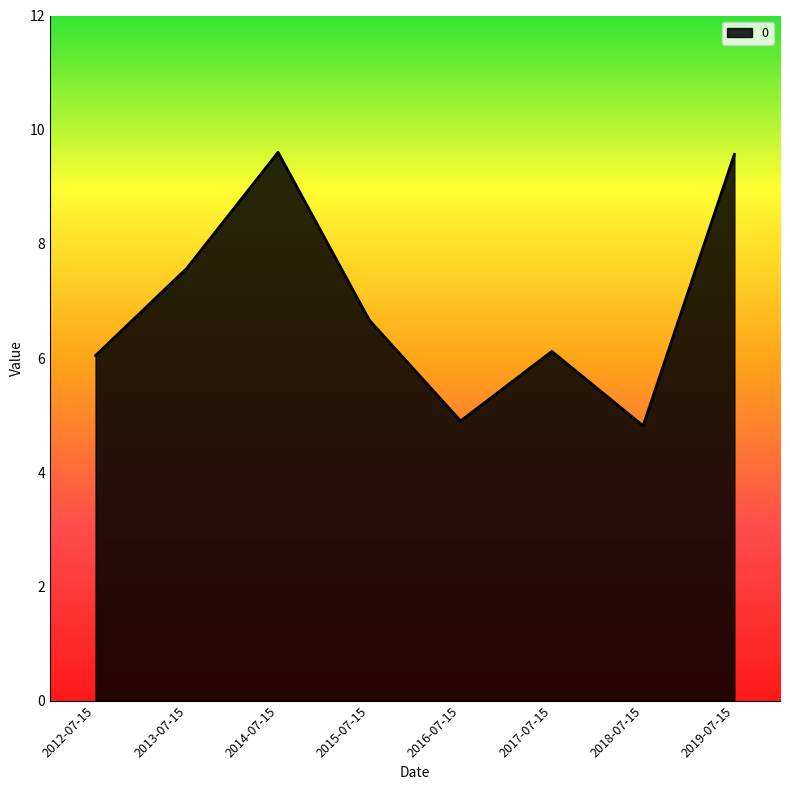

Between 2014-07-15 and 2015-07-15, which is larger?

2014-07-15